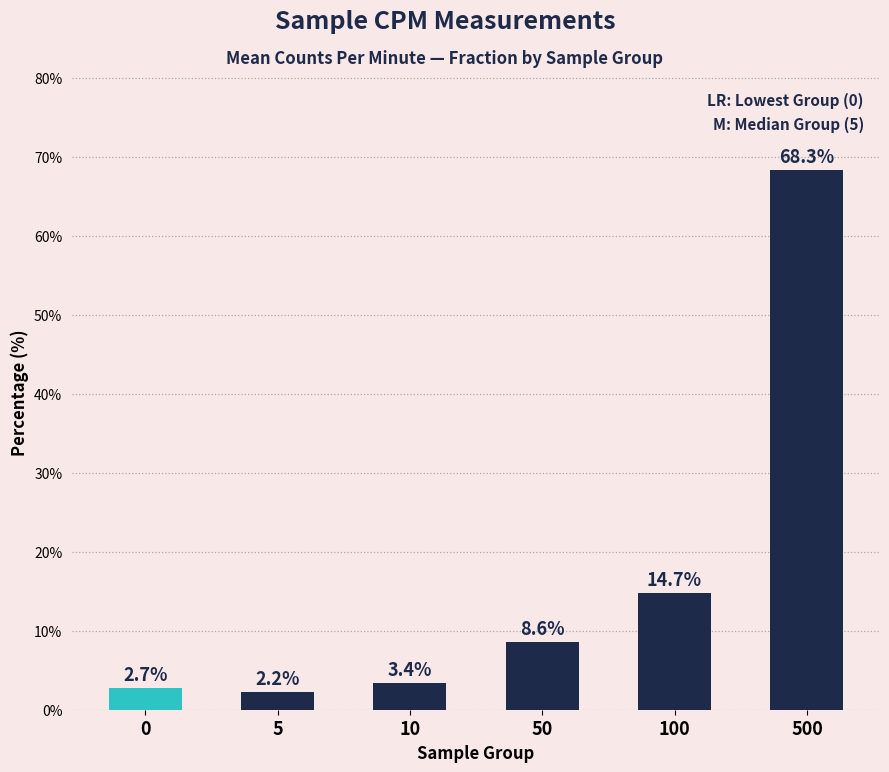

What is the value of the 2nd bar from the left?

2.2